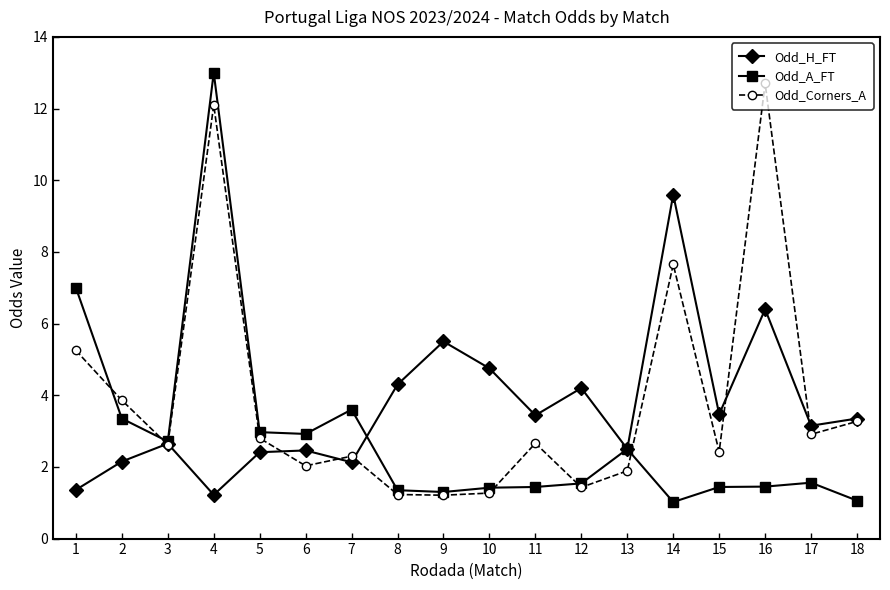

Count the number of categories in the chart.

18